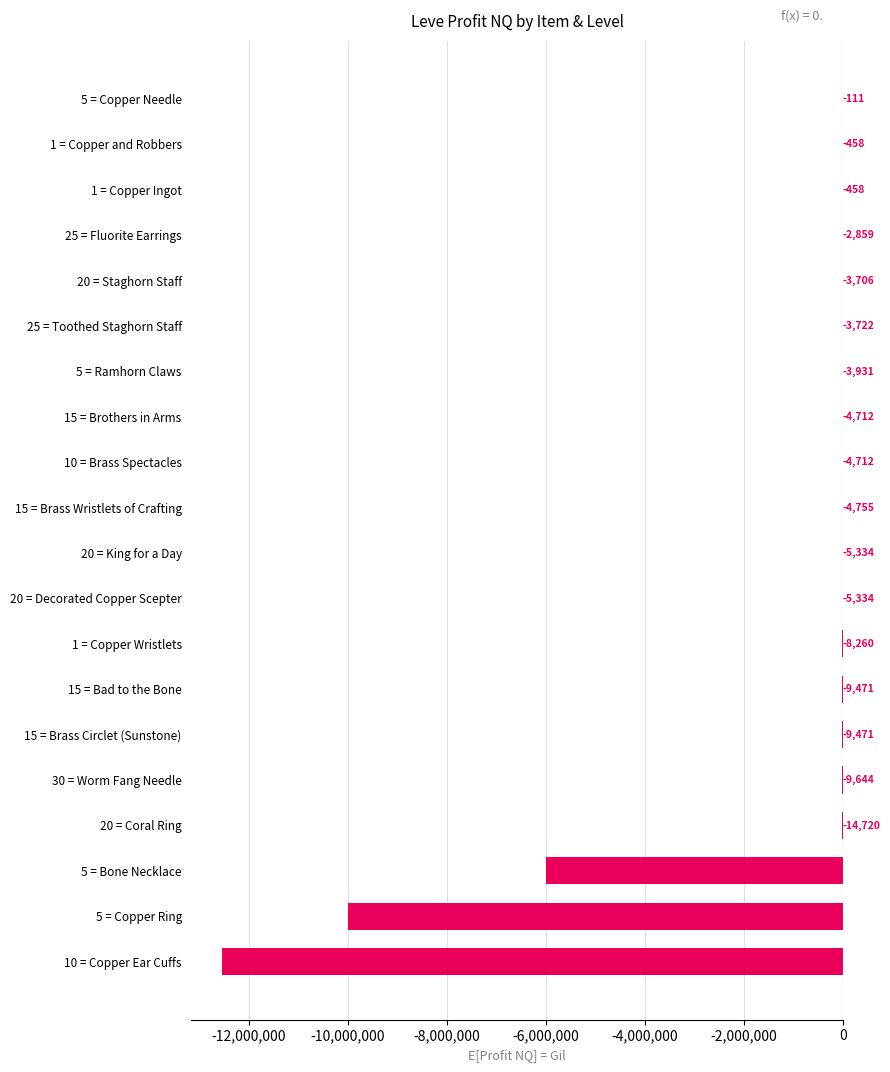

Between 20 = Coral Ring and 15 = Brass Wristlets of Crafting, which is larger?

15 = Brass Wristlets of Crafting